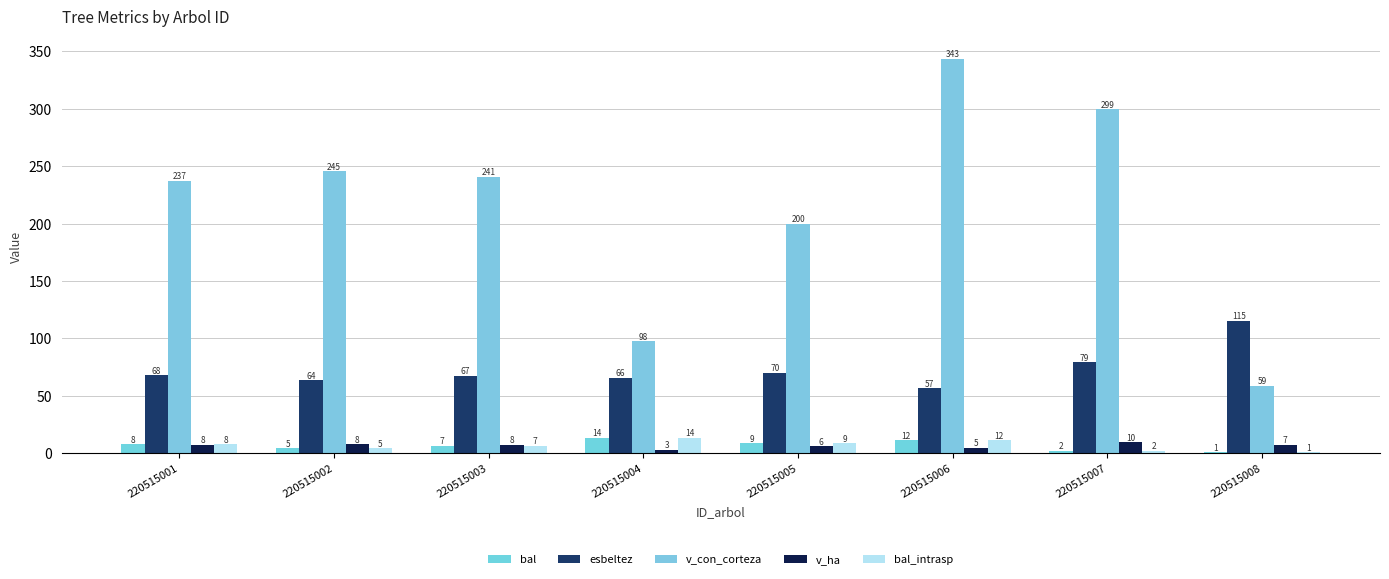

Between 220515001 and 220515005, which is larger?

220515005